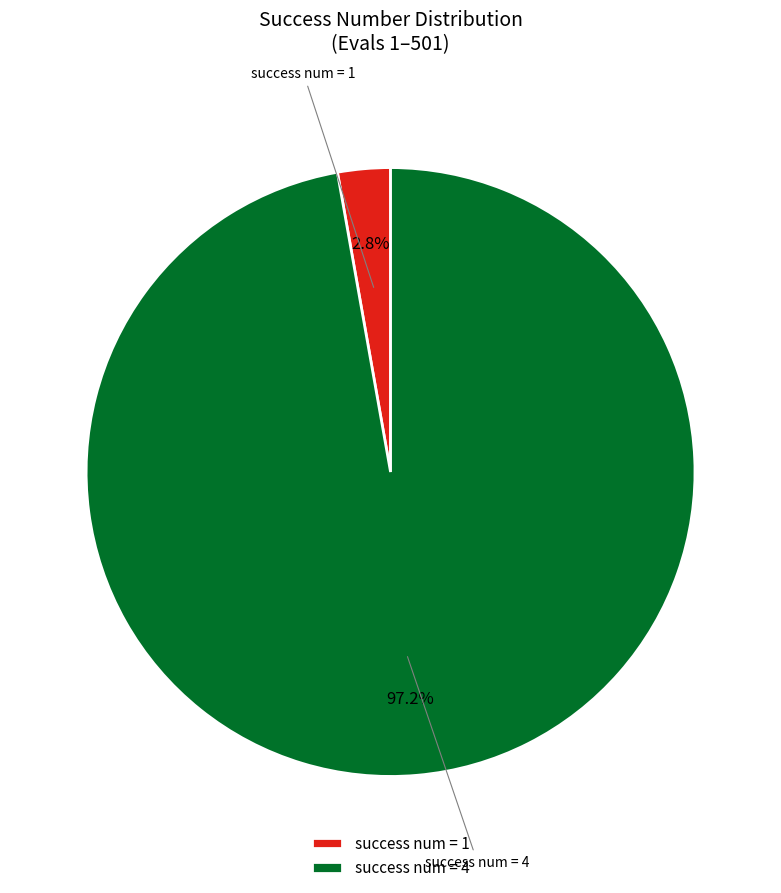

Which has a higher value, success num = 4 or success num = 1?

success num = 4